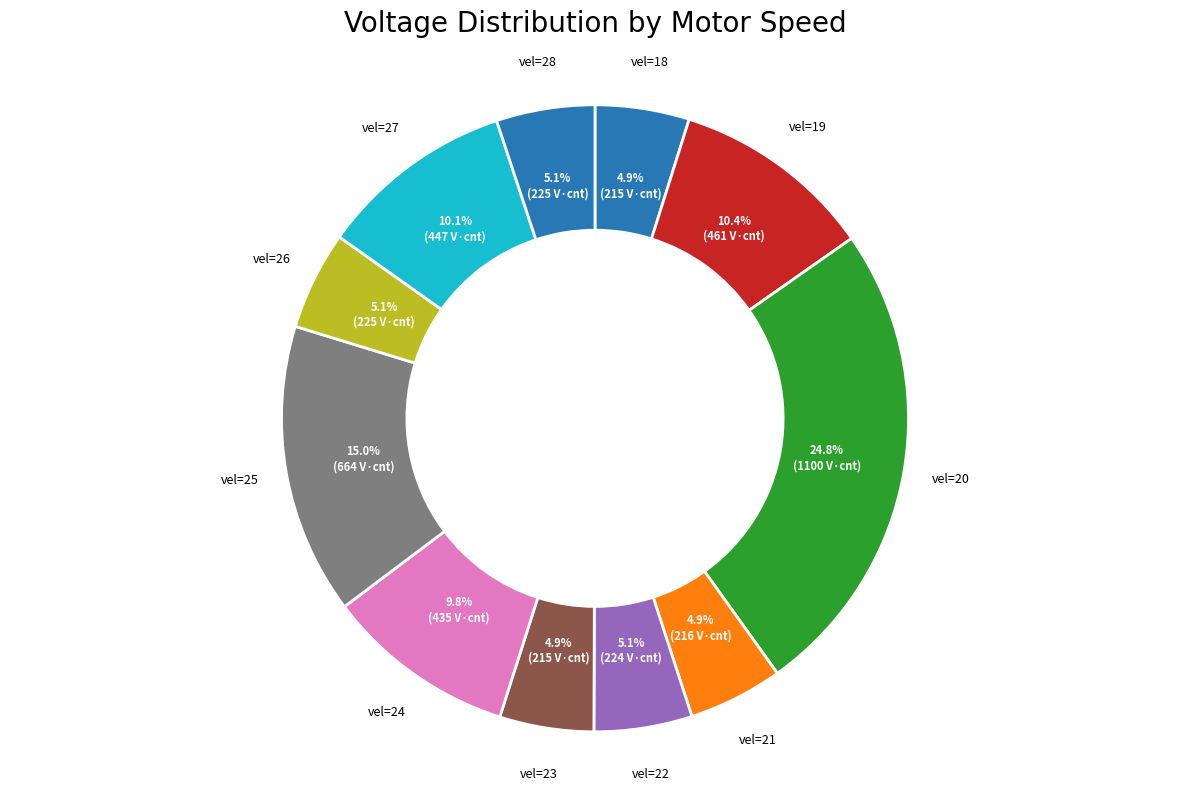

Count the number of slices in the pie.

11